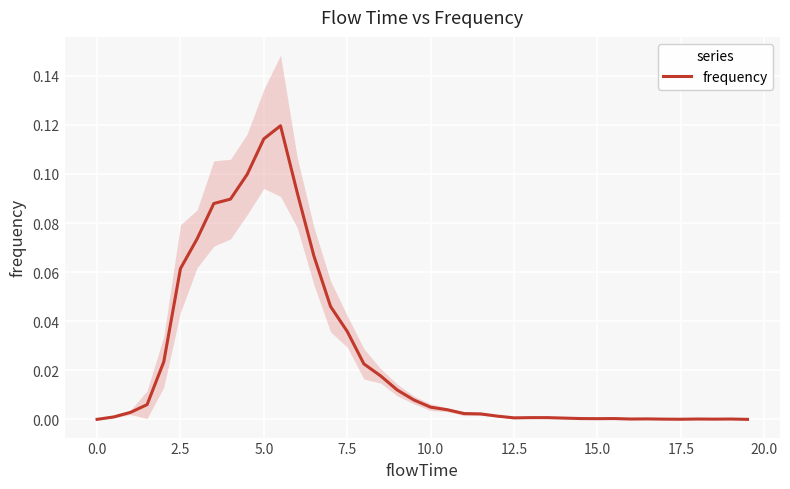

The value of frequency at 7.5 is 0.1. True or false?

False